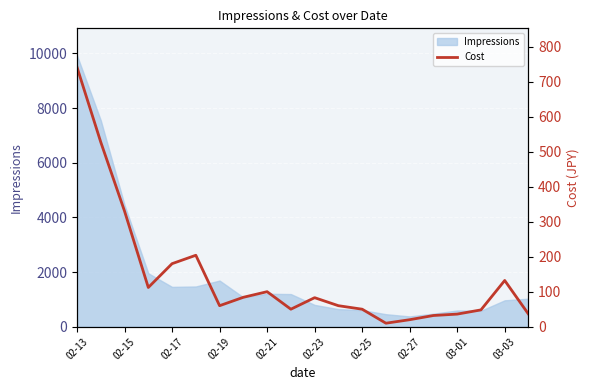

Where is Impressions nearest to the value 5150?

02-15